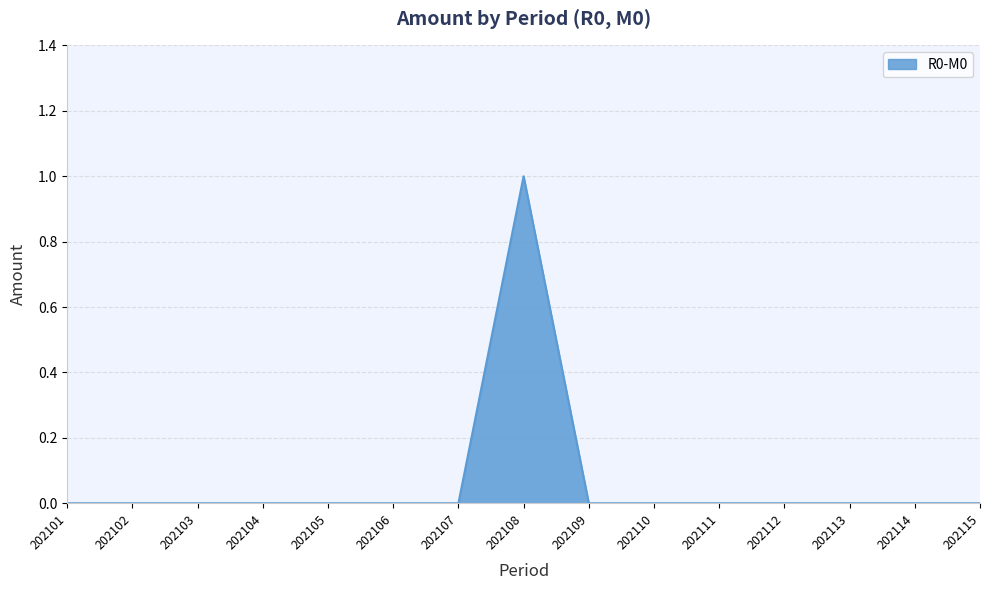

At which category does the chart reach its peak across all series?

202108